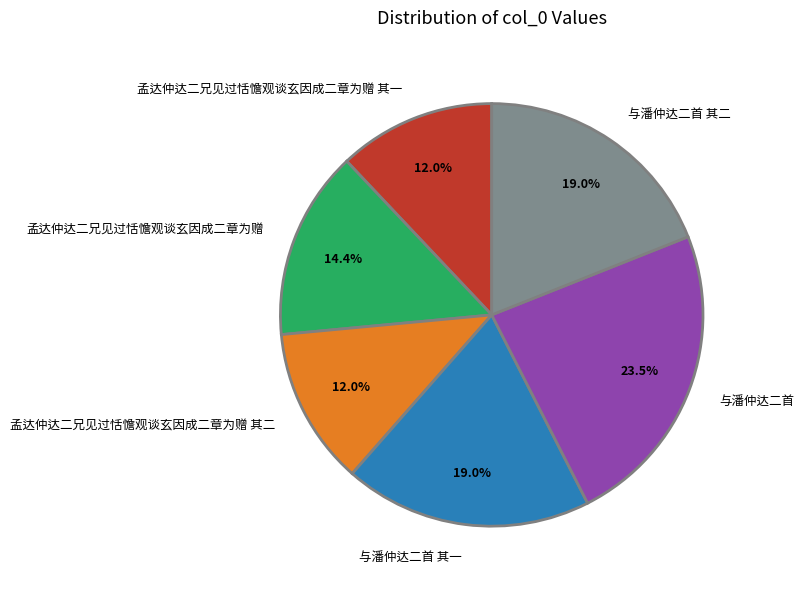

To the nearest percent, what is the combined percentage of 与潘仲达二首 其一 and 孟达仲达二兄见过恬憺观谈玄因成二章为赠?

33%